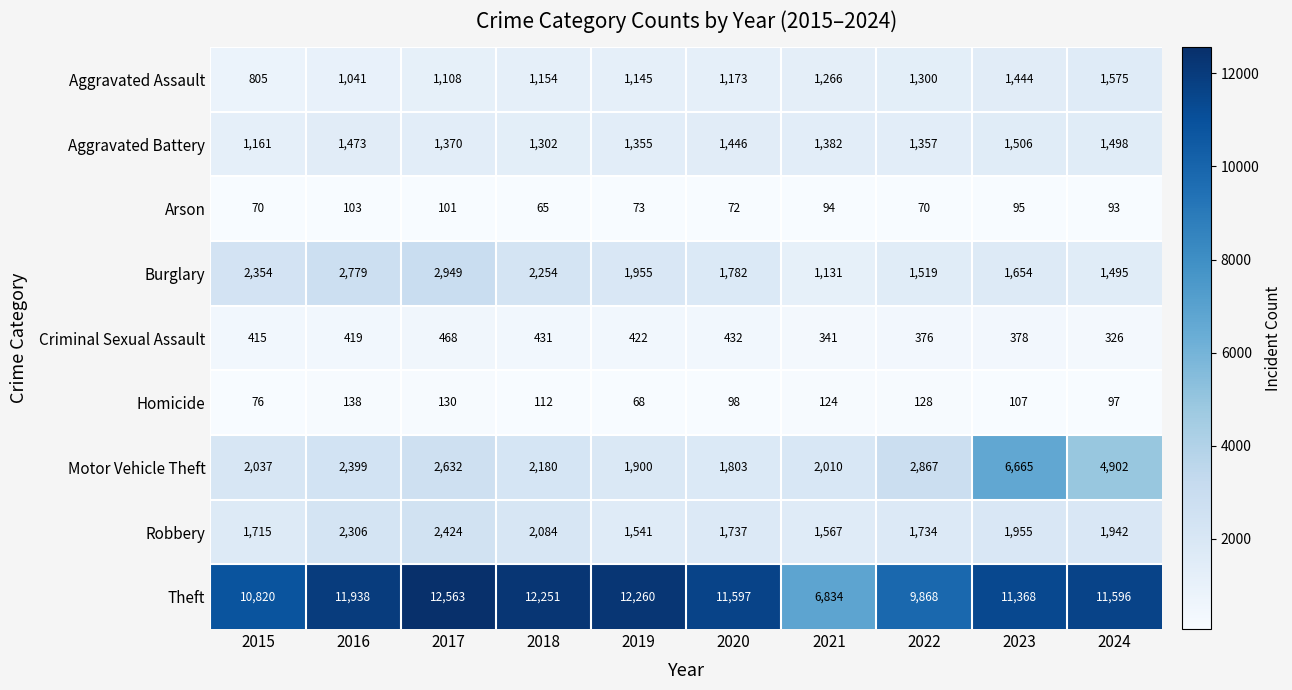

What is the total value across all series at 2017?

23745